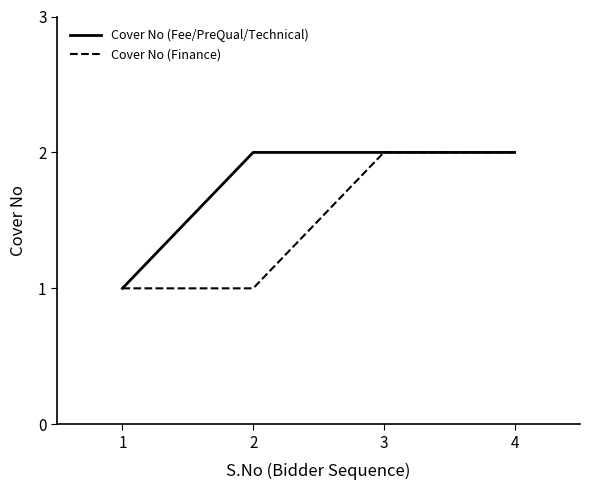

At which label does Cover No (Fee/PreQual/Technical) reach its minimum?

1